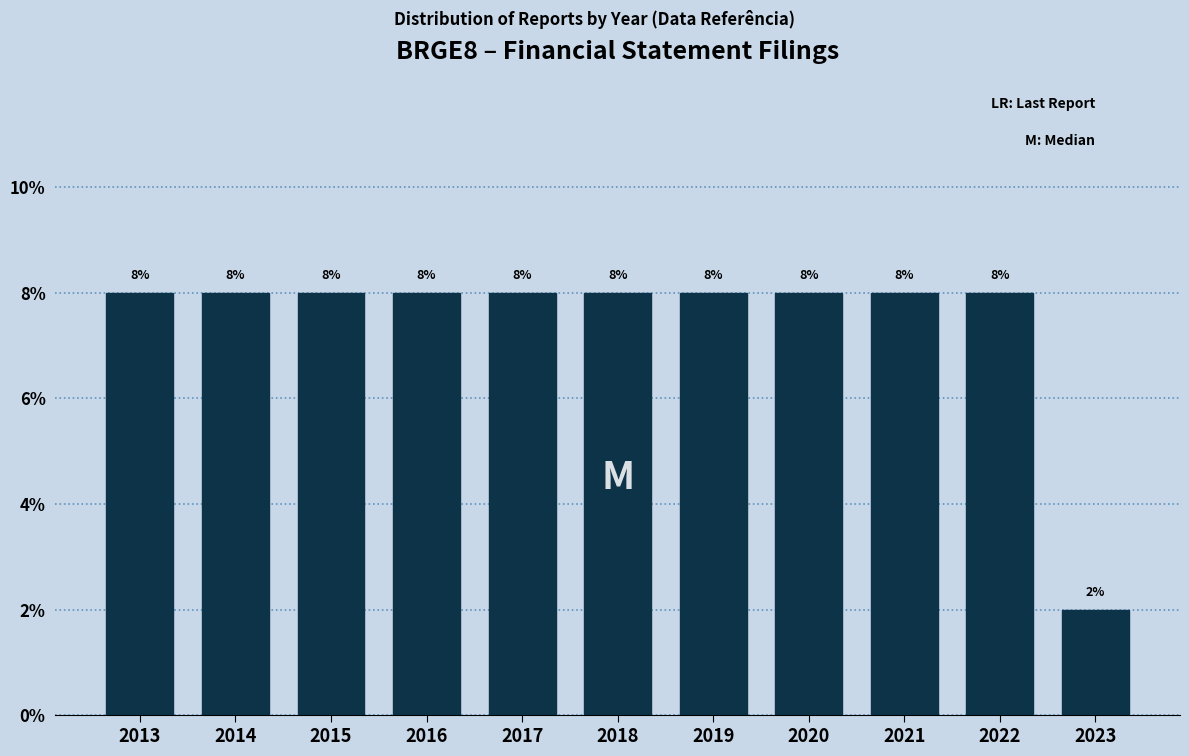

Reading right to left, transcribe all the data shown in this chart.

2023=2	2022=8	2021=8	2020=8	2019=8	2018=8	2017=8	2016=8	2015=8	2014=8	2013=8